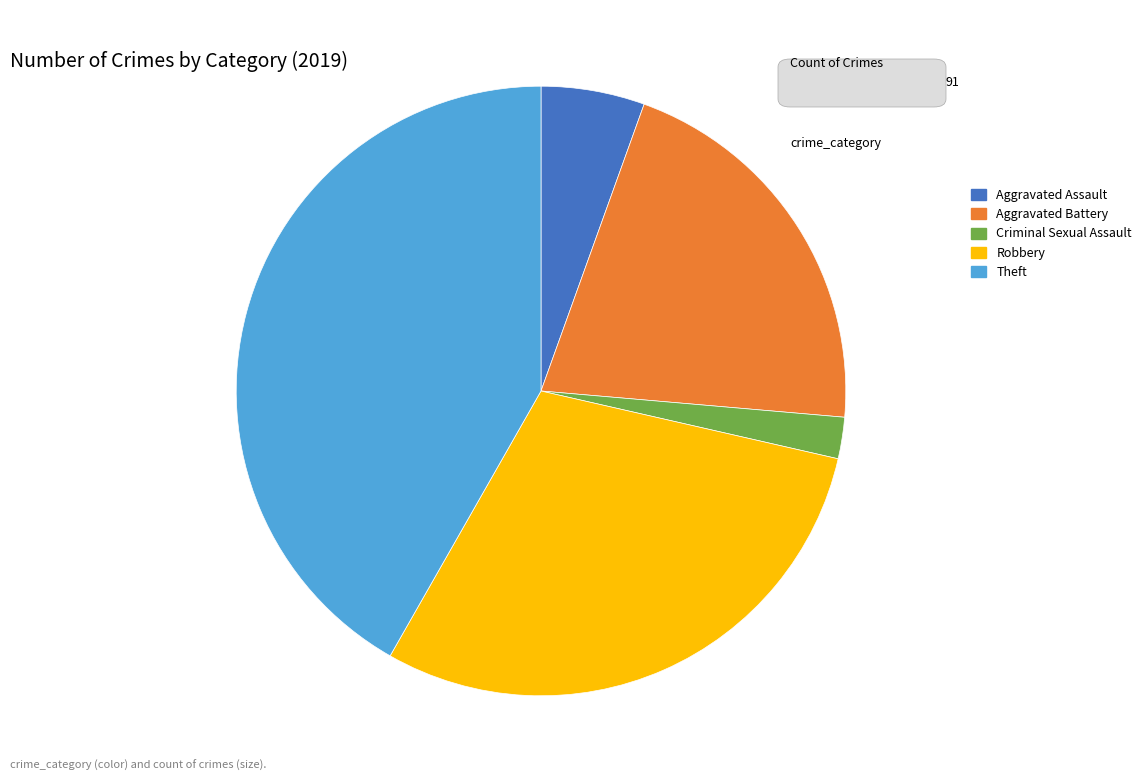

Which slice is the largest?

Theft